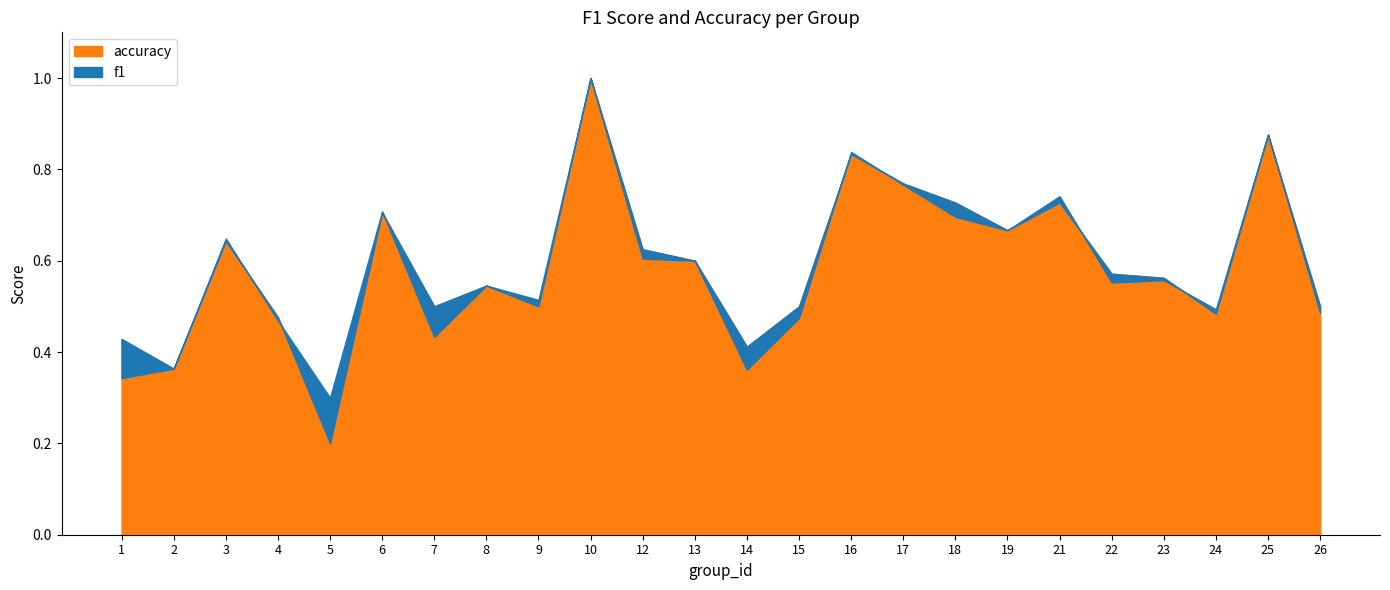

The f1 series shows 0.9 at 8. True or false?

False